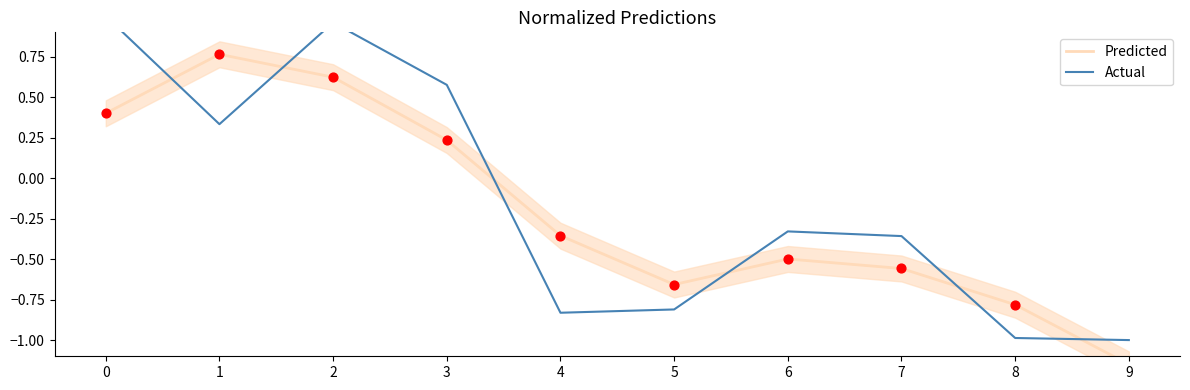

Which series reaches the minimum Y coordinate?

Predicted